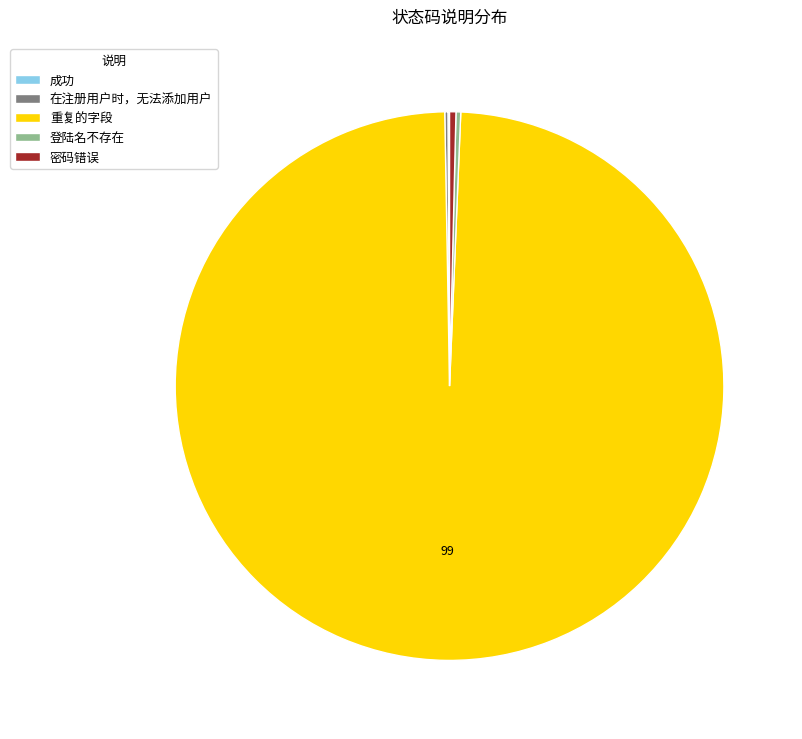

What is the largest slice in the pie chart?

重复的字段